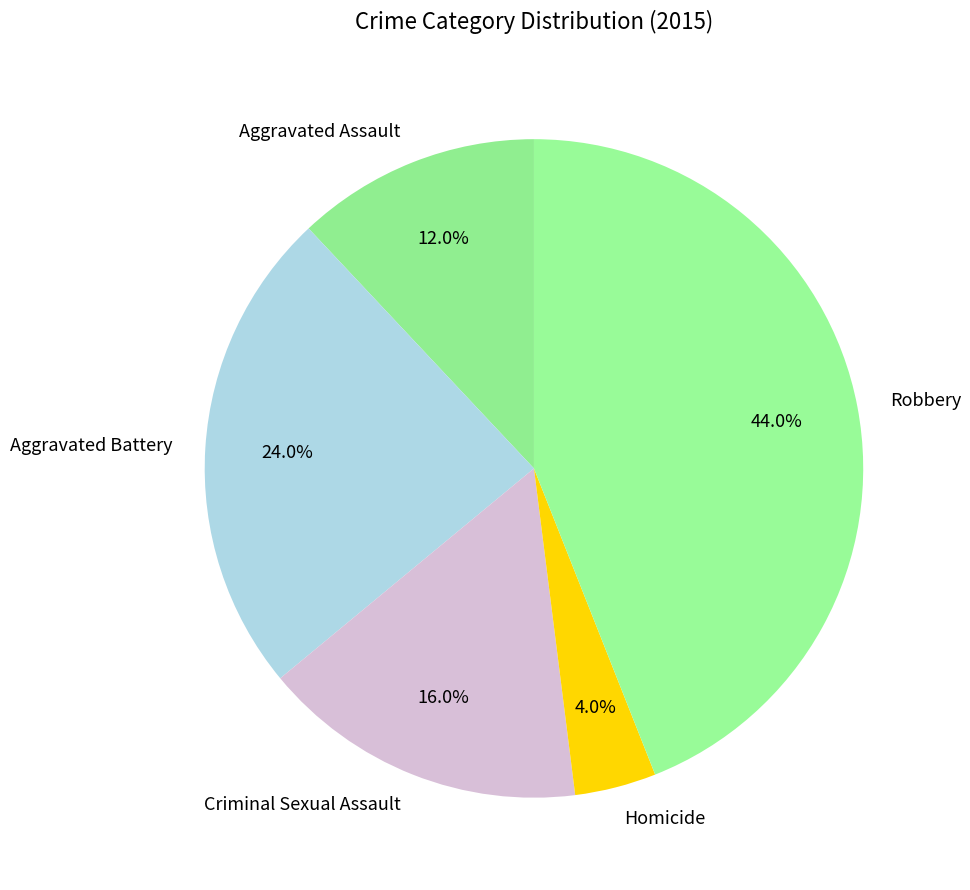

Which has a higher value, Criminal Sexual Assault or Robbery?

Robbery